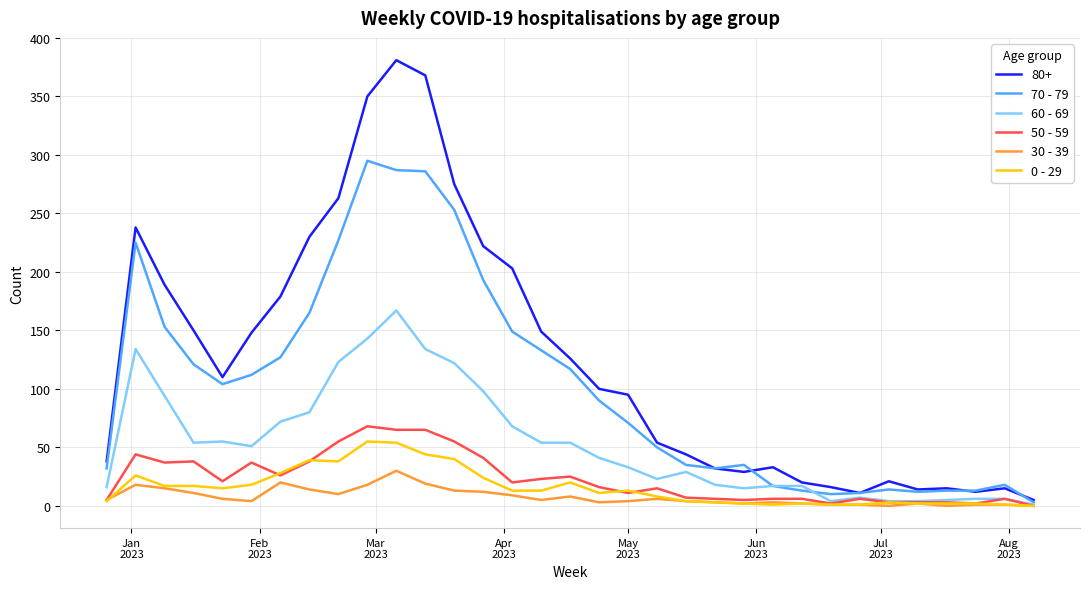

What is the difference between the second highest and second lowest values in the 60 - 69 series?

139